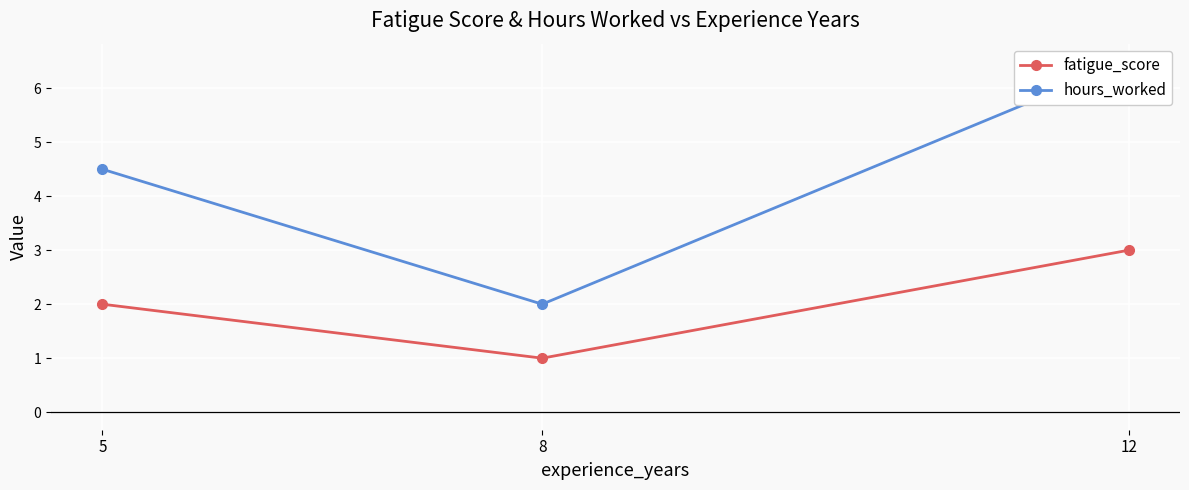

What is the sum of the fatigue_score values at 8 and 12?

4